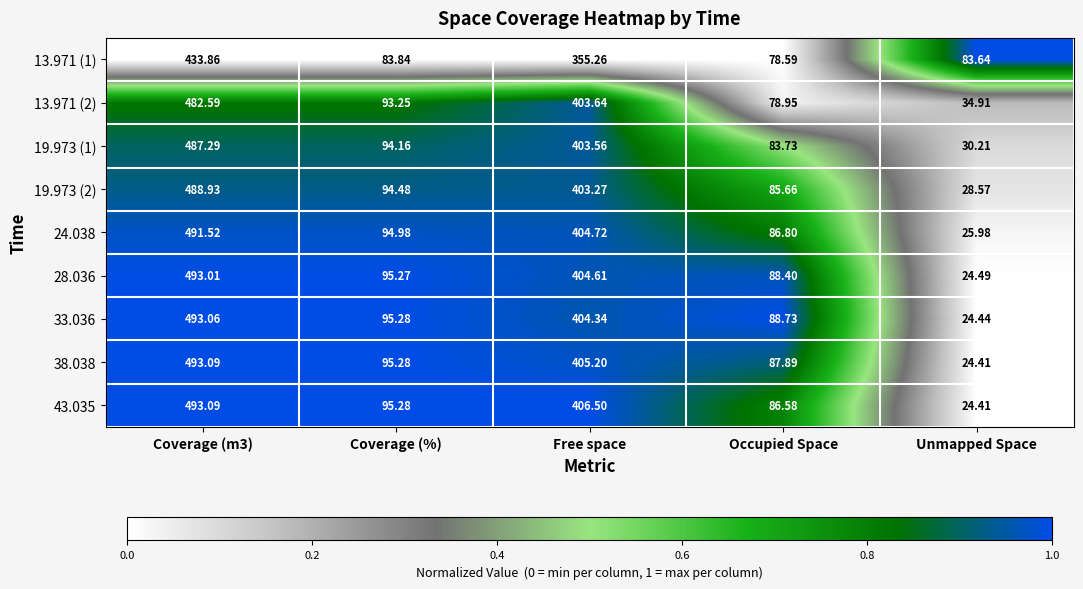

Is the value of 24.038 at Coverage (m3) greater than the value of 13.971 (1) at Free space?

Yes